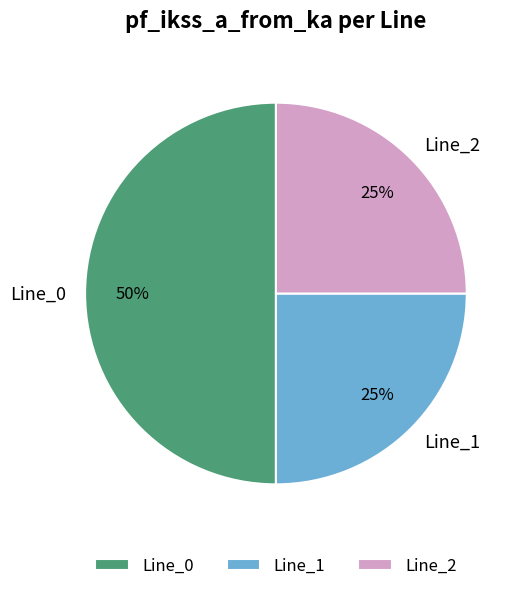

Which category has the biggest portion of the pie?

Line_0